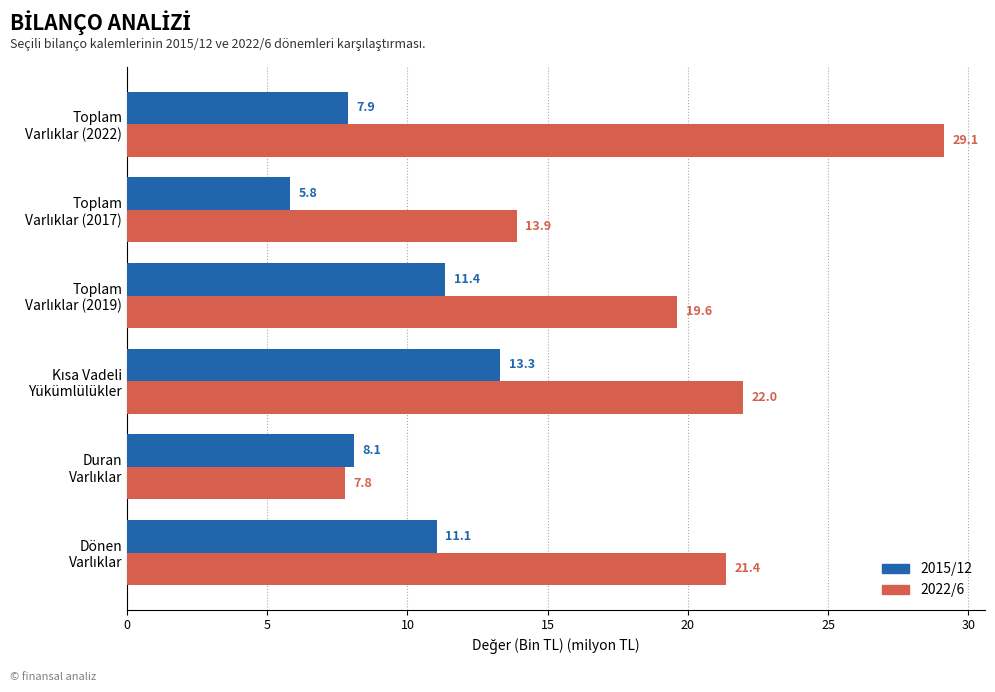

Which series has the widest spread of values?

2022/6